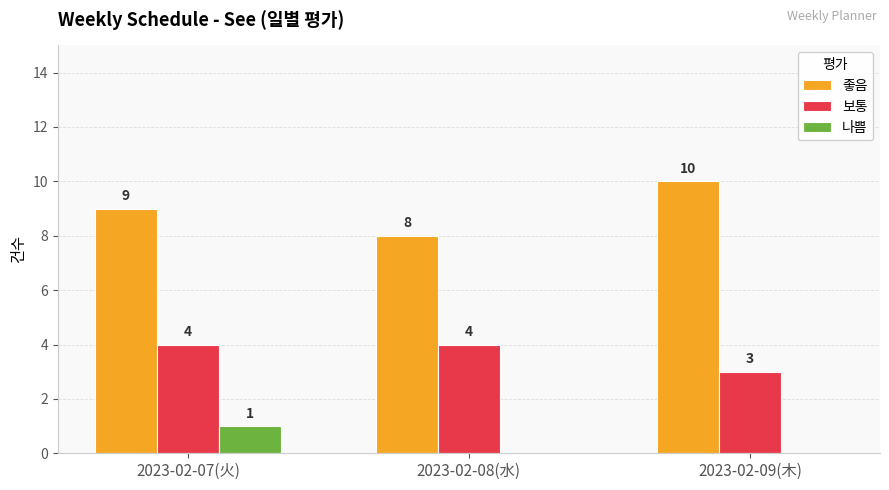

The value of 보통 at 2023-02-08(水) is 5. True or false?

False